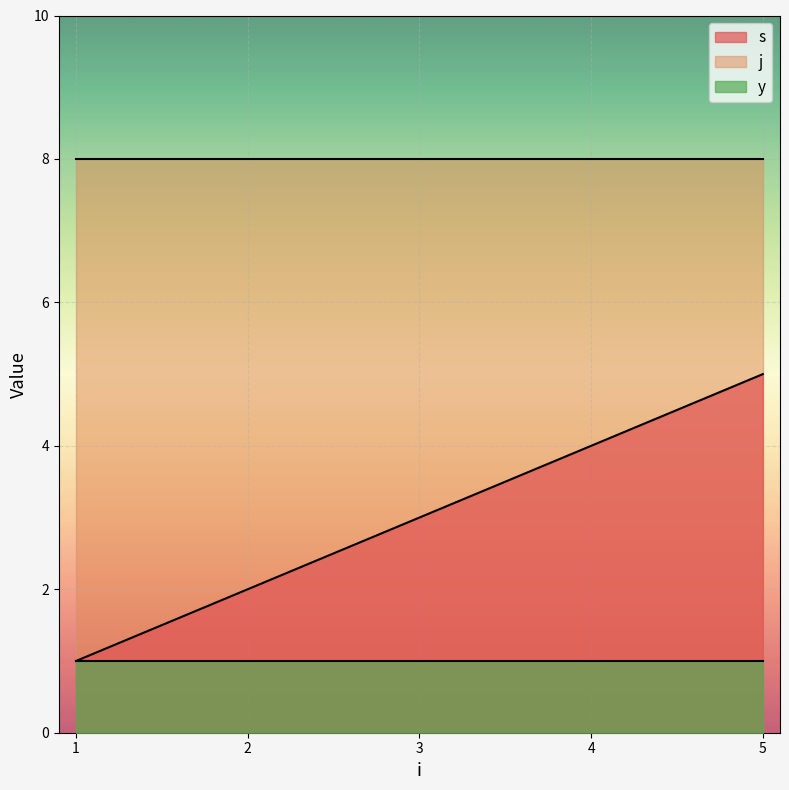

The value of s at 2 is 3. True or false?

False